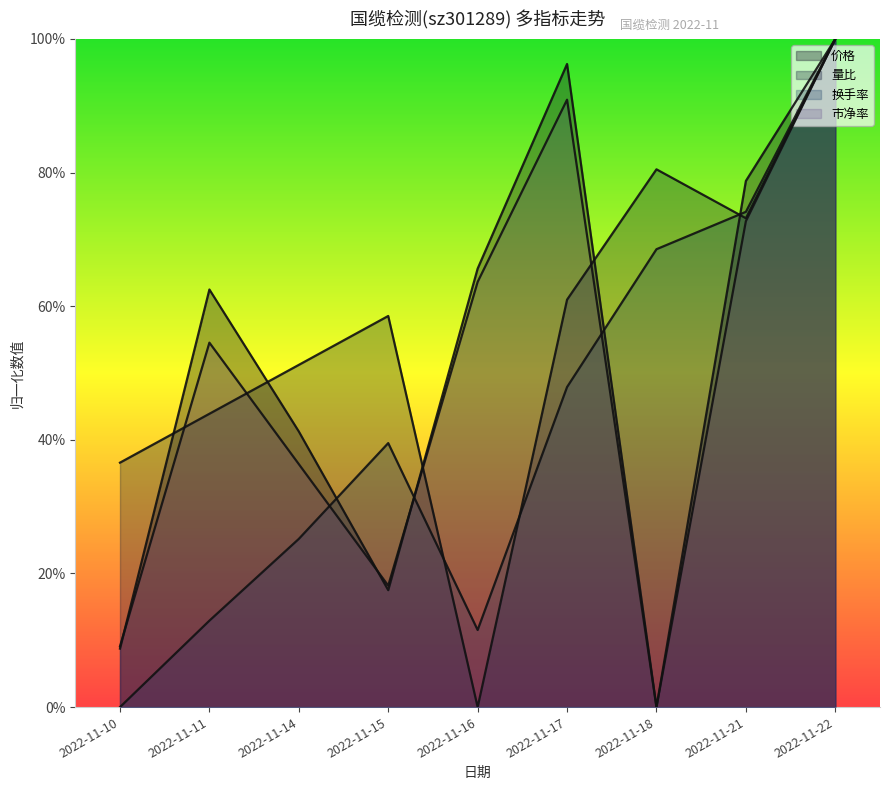

Read the 换手率 value at 2022-11-11.

0.1